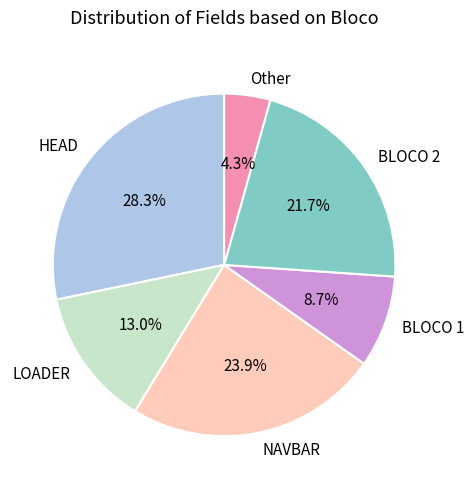

Does any single category account for the majority?

No